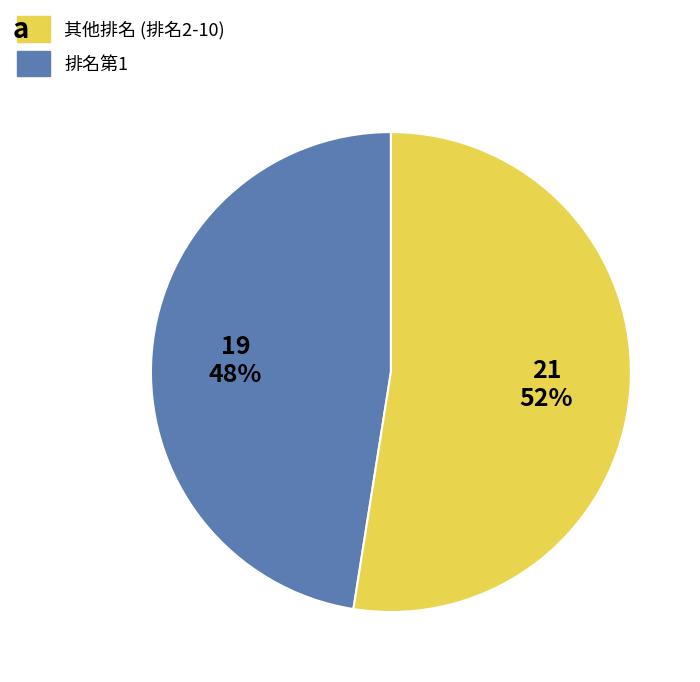

To the nearest percent, what is the average slice percentage?

50%